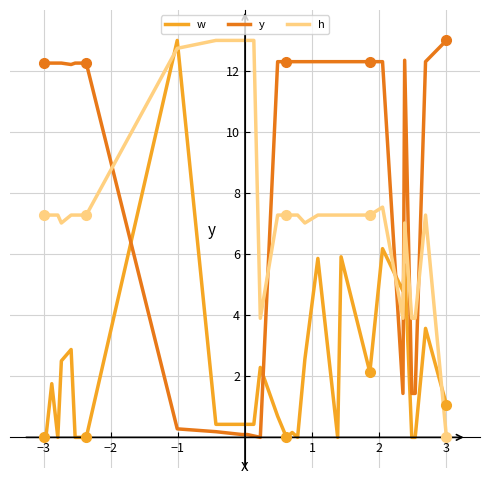

Which series ends up on top after the final intersection of h and w?

w